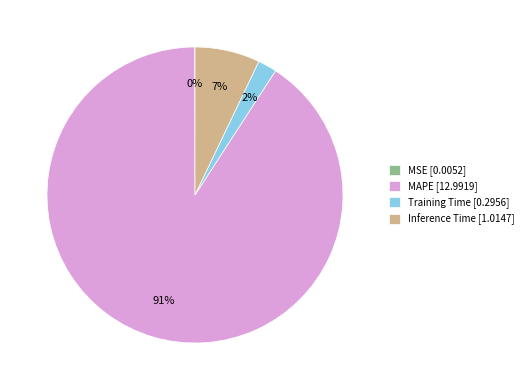

Does MAPE [12.9919] account for over 50% of the chart?

Yes